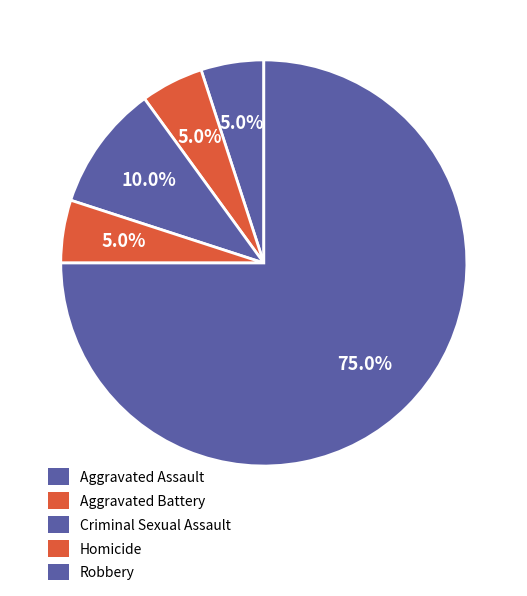

Is Homicide the majority of the pie?

No